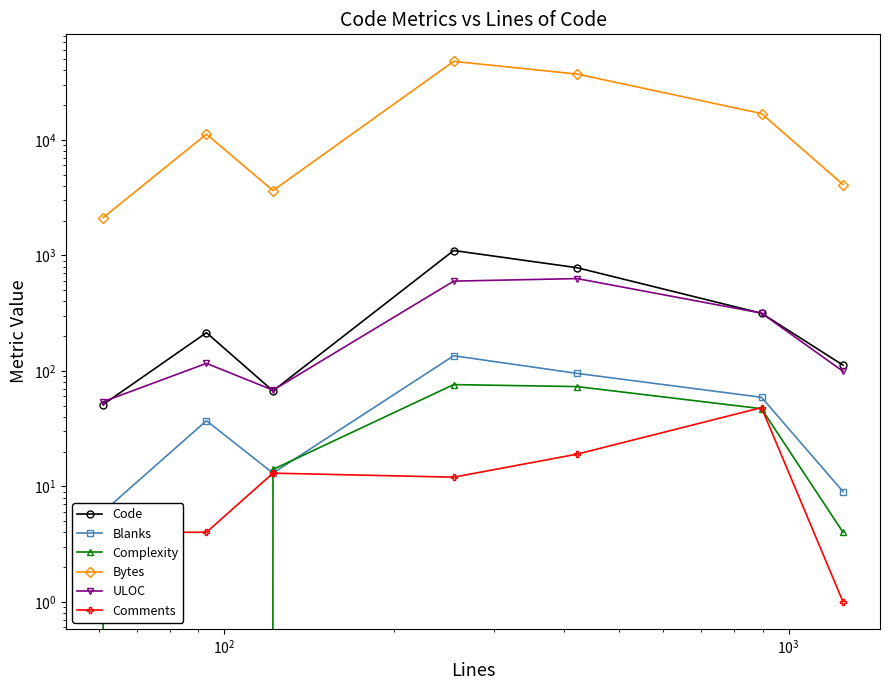

Reading right to left, list all the values displayed in this chart.

Code: 112	315	781	1101	67	214	51
Blanks: 9	59	95	135	13	37	6
Complexity: 4	47	73	76	14	0	3
Bytes: 4102	16896	37101	47821	3638	11203	2116
ULOC: 99	316	629	598	68	116	54
Comments: 1	48	19	12	13	4	4